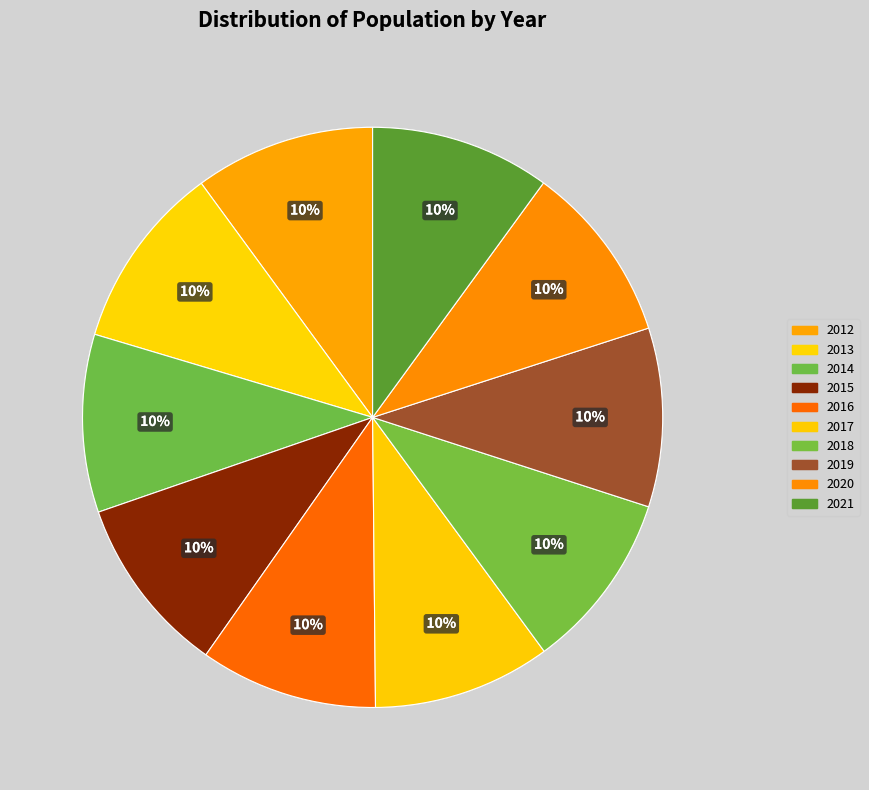

Which slice is the largest?

2013